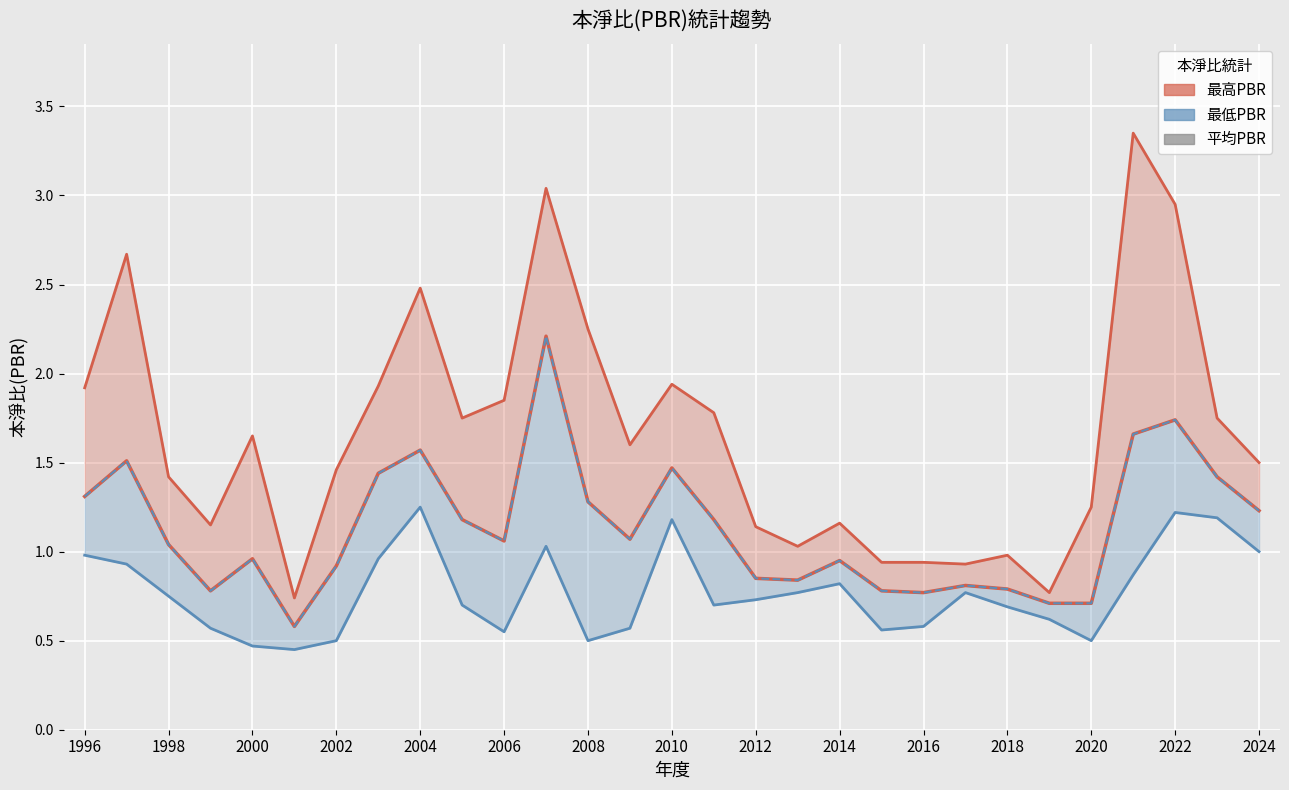

How many values in the 平均PBR(最低) series are below 1?

13